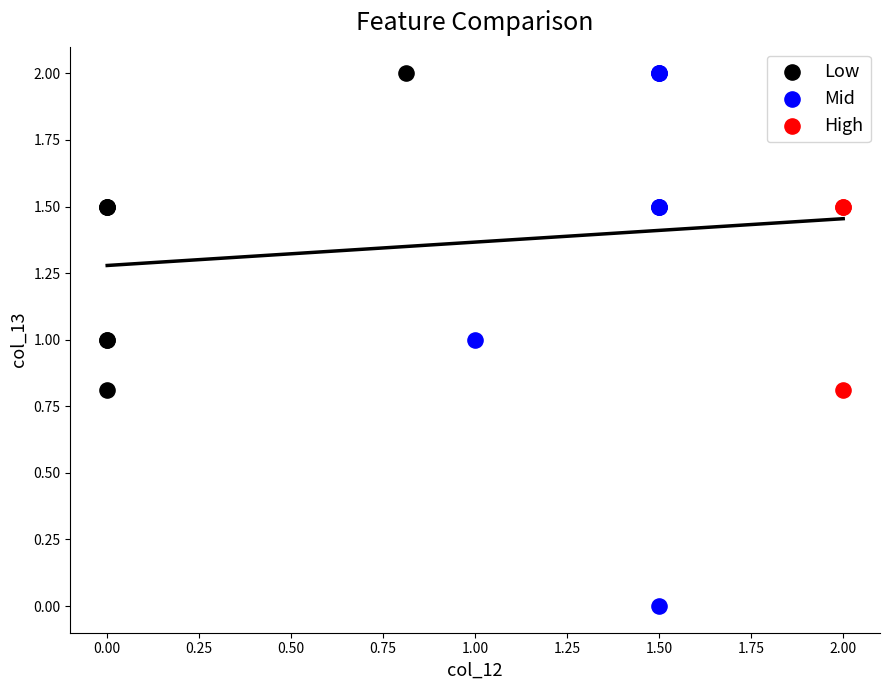

Which series has the widest spread of Y values?

Mid